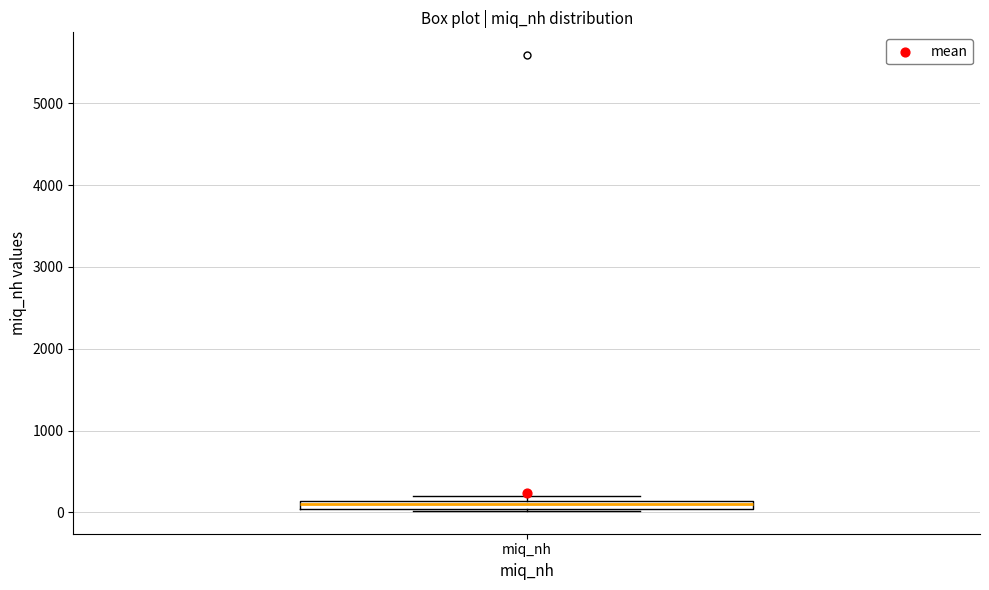

Where is the upper edge of the box for miq_nh on the y-axis? The values are not printed on the chart, so give them approximately, as read against the axis.

100